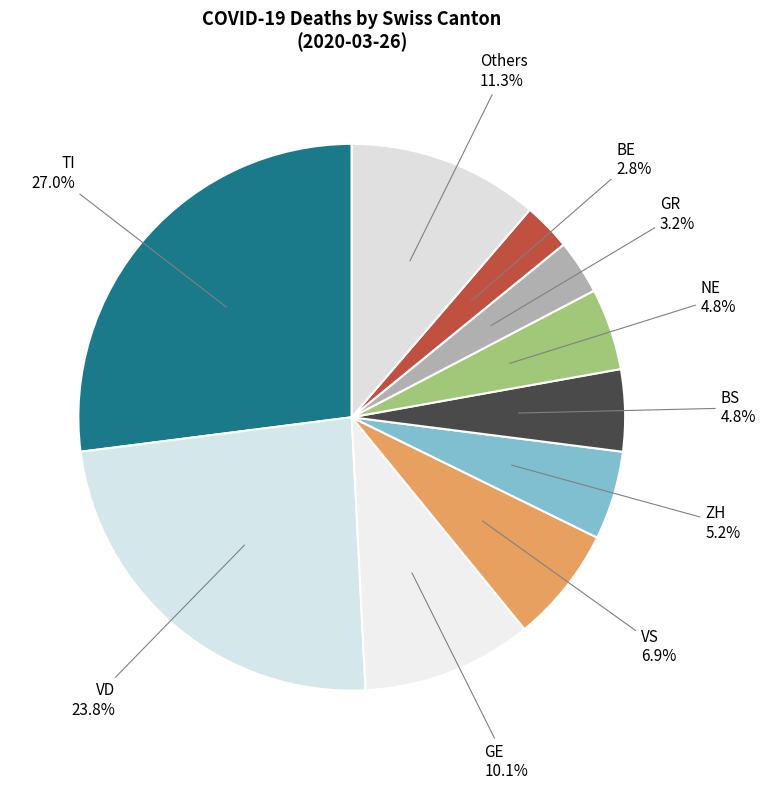

Does any single category account for the majority?

No